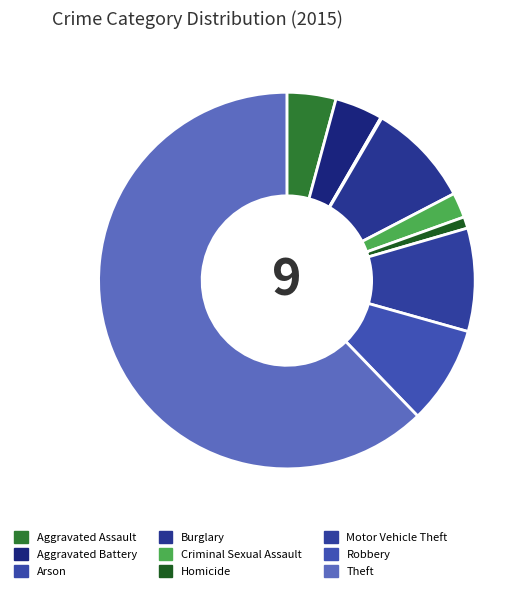

What is the change in value from Criminal Sexual Assault to Homicide?

-13